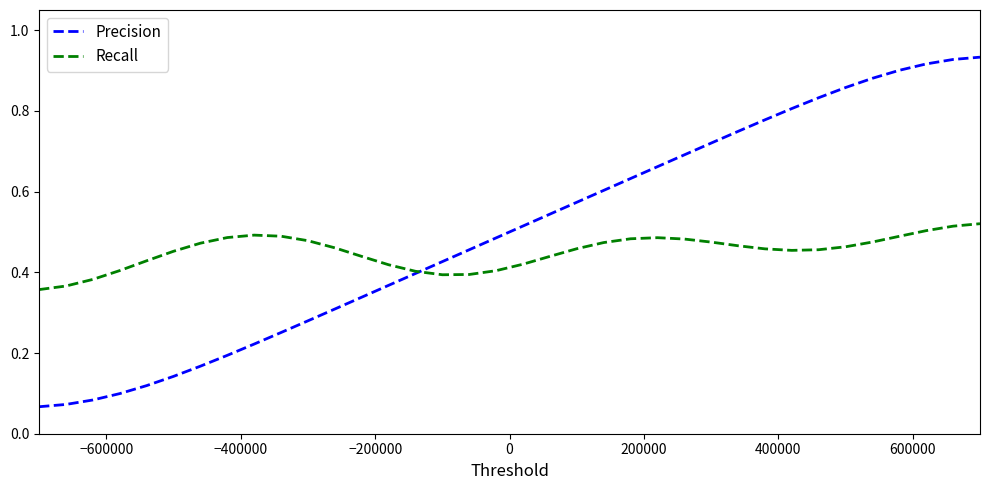

Which series has the largest range (max minus min)?

Precision